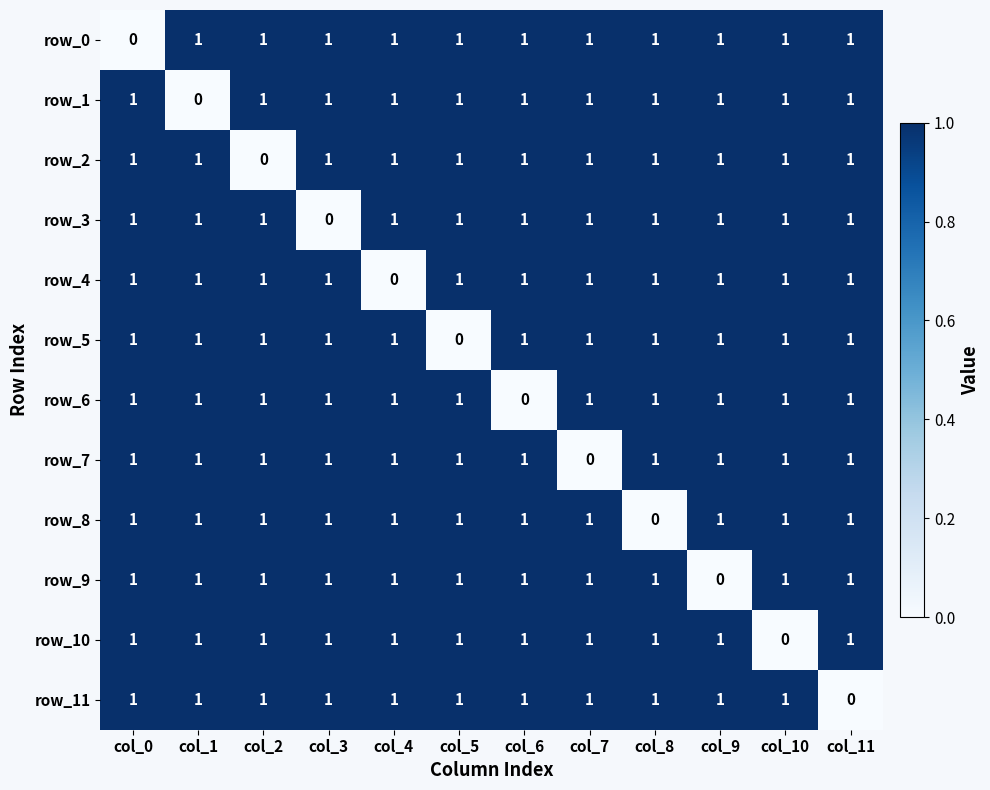

True or false: row_8 has a value of -1 at col_8.

False